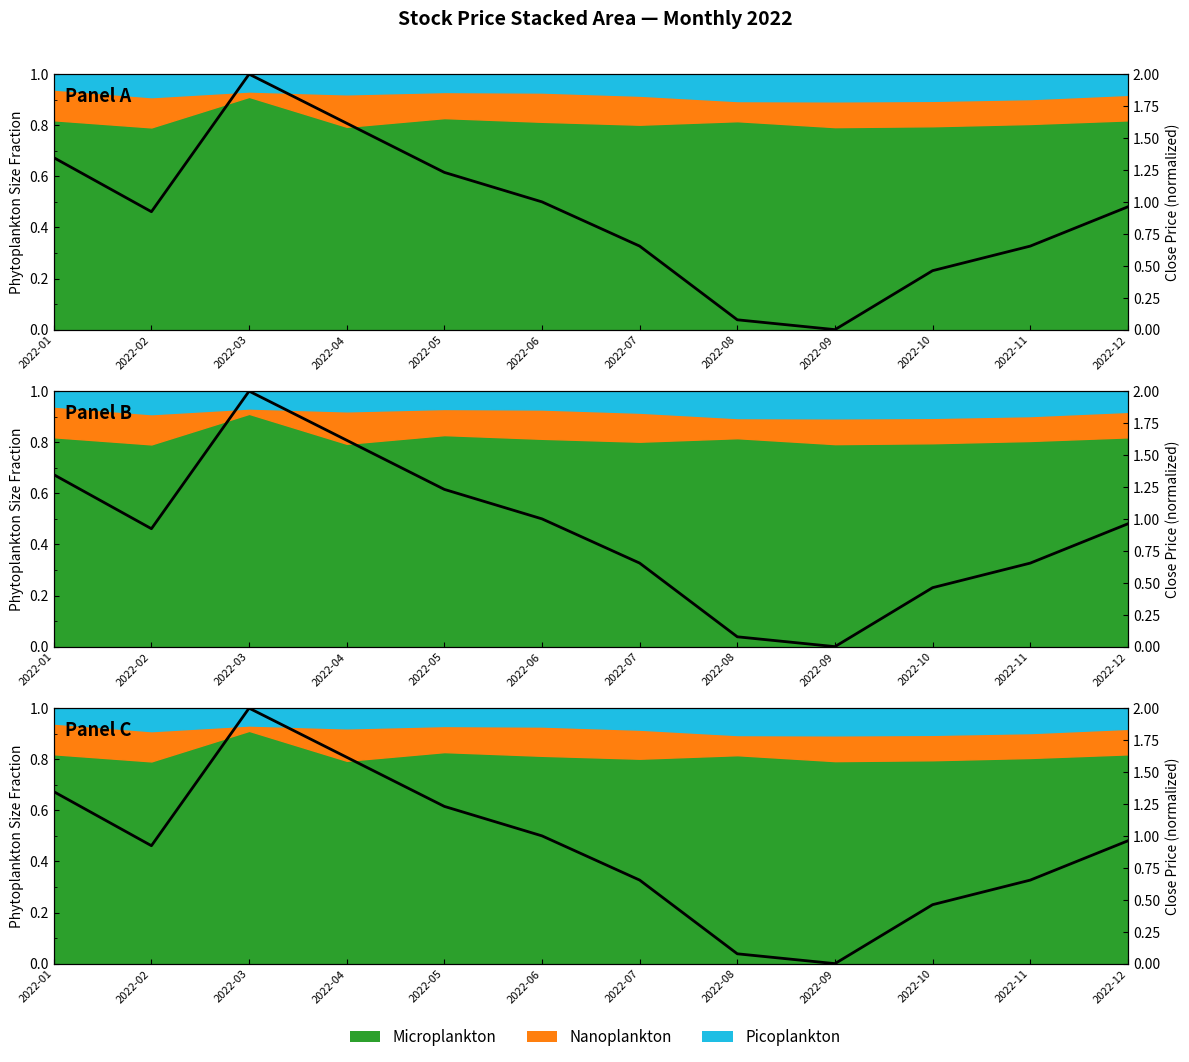

Rank the categories by value from highest to lowest.

2022-03, 2022-04, 2022-01, 2022-05, 2022-06, 2022-12, 2022-02, 2022-07, 2022-11, 2022-10, 2022-08, 2022-09